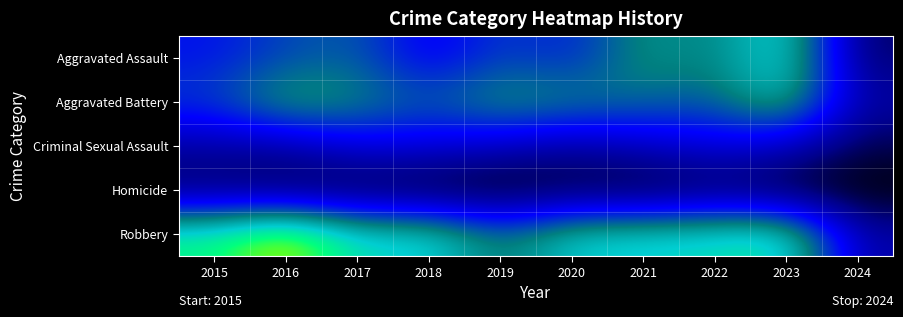

Reading right to left, extract all data points from this chart.

Aggravated Assault: 2024=15	2023=110	2022=78	2021=86	2020=56	2019=65	2018=43	2017=72	2016=66	2015=54
Aggravated Battery: 2024=28	2023=102	2022=71	2021=75	2020=82	2019=88	2018=70	2017=83	2016=93	2015=64
Criminal Sexual Assault: 2024=12	2023=37	2022=43	2021=36	2020=27	2019=36	2018=43	2017=44	2016=28	2015=28
Homicide: 2024=0	2023=3	2022=10	2021=2	2020=6	2019=0	2018=2	2017=5	2016=8	2015=13
Robbery: 2024=28	2023=114	2022=108	2021=105	2020=102	2019=75	2018=107	2017=105	2016=144	2015=117